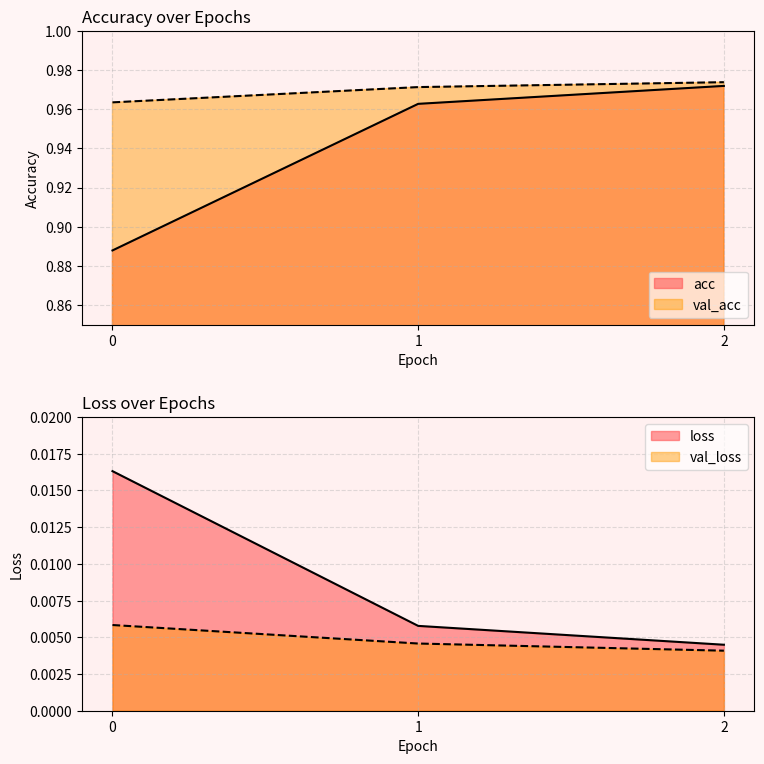

Rank the series at 1 from lowest to highest value.

val_loss, loss, acc, val_acc